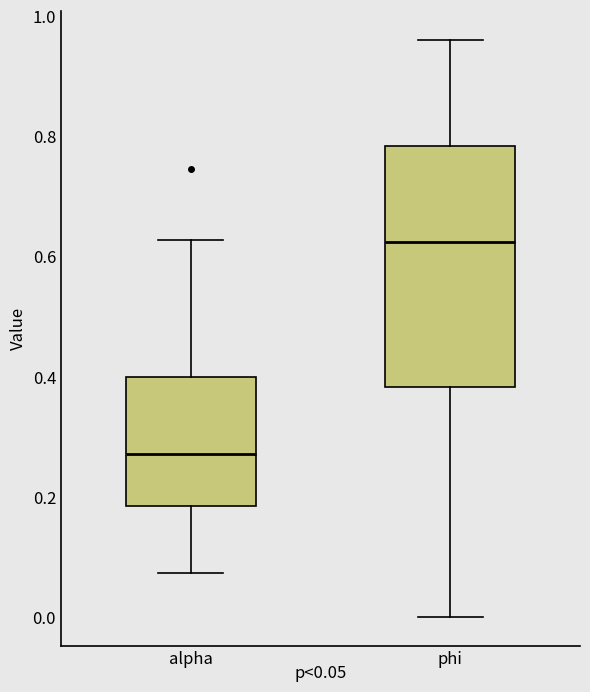

Which box is the tallest, from its lower edge to its upper edge?

phi